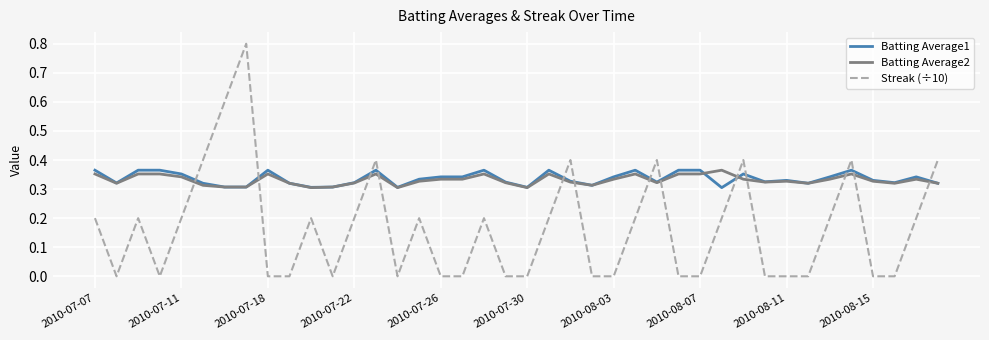

Does the chart have visible grid lines?

Yes